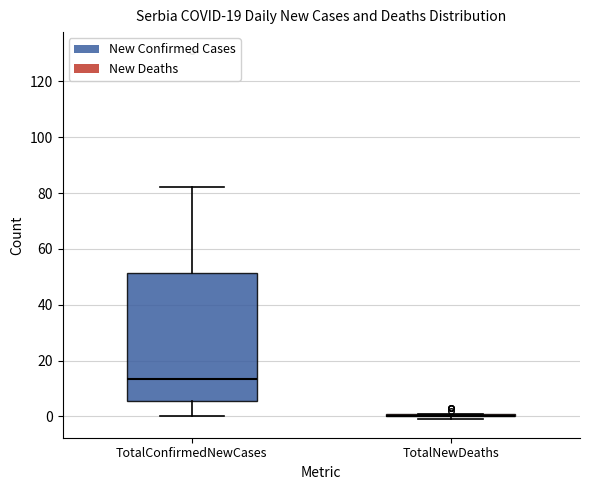

Which box is the tallest, from its lower edge to its upper edge?

TotalConfirmedNewCases